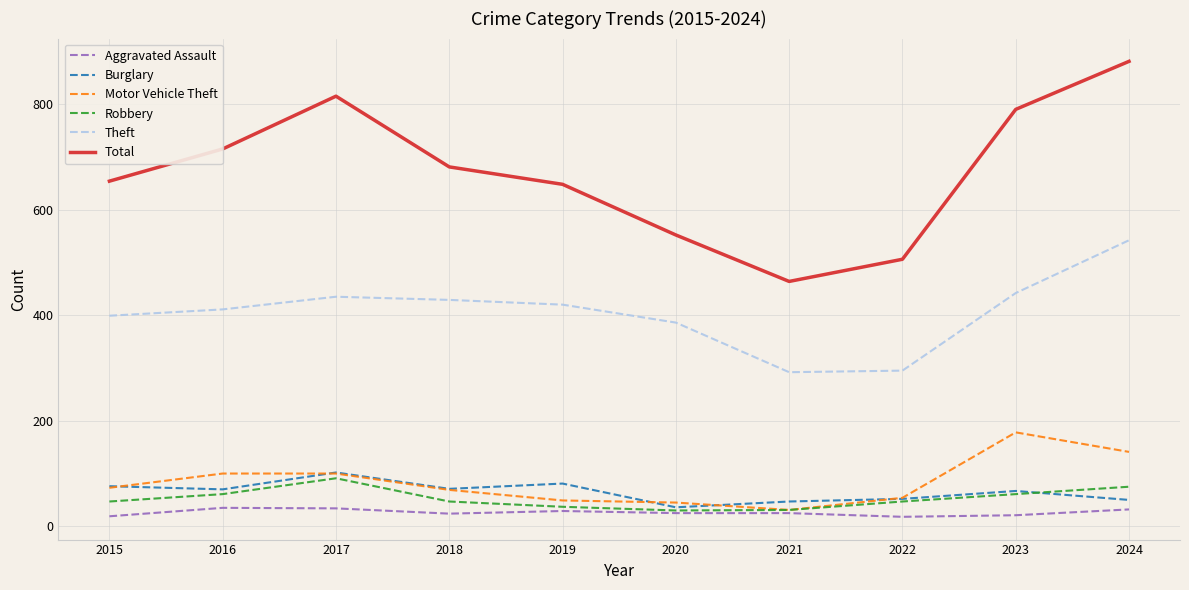

Is the value of Motor Vehicle Theft at 2022 greater than the value of Theft at 2022?

No